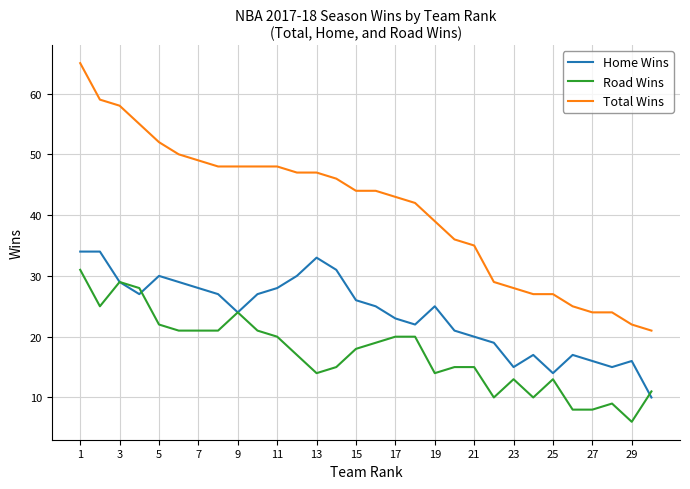

List the series in order of their overall mean, highest first.

Total Wins, Home Wins, Road Wins